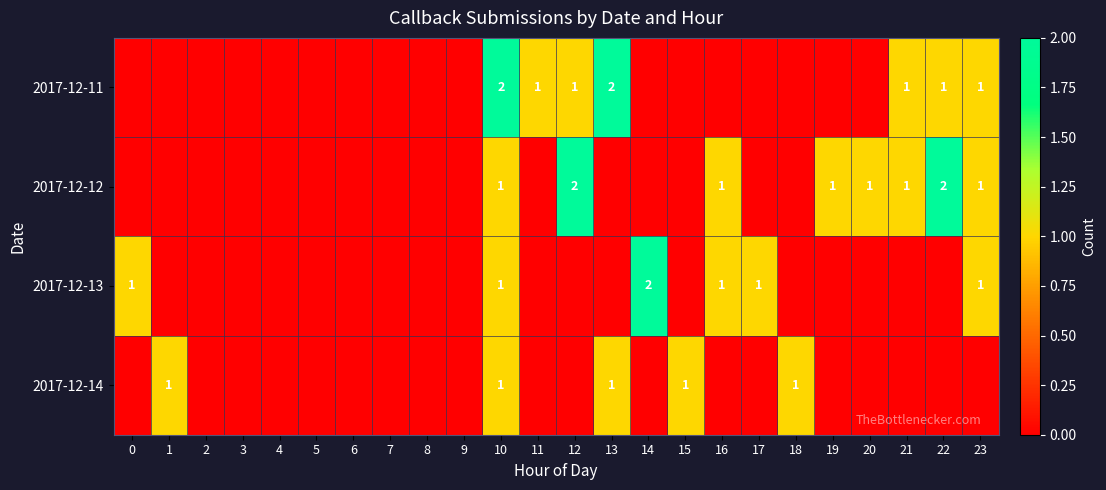

At which category is the sum across all series the highest?

10